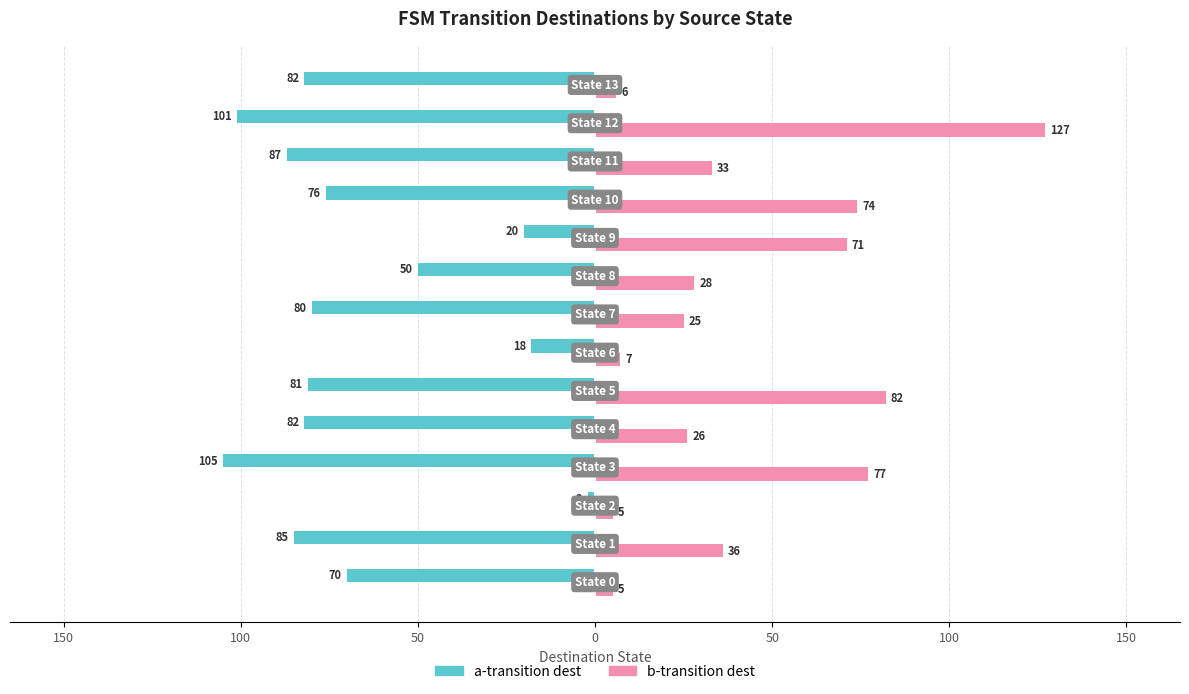

What are all the series names shown in the legend?

a-transition dest, b-transition dest